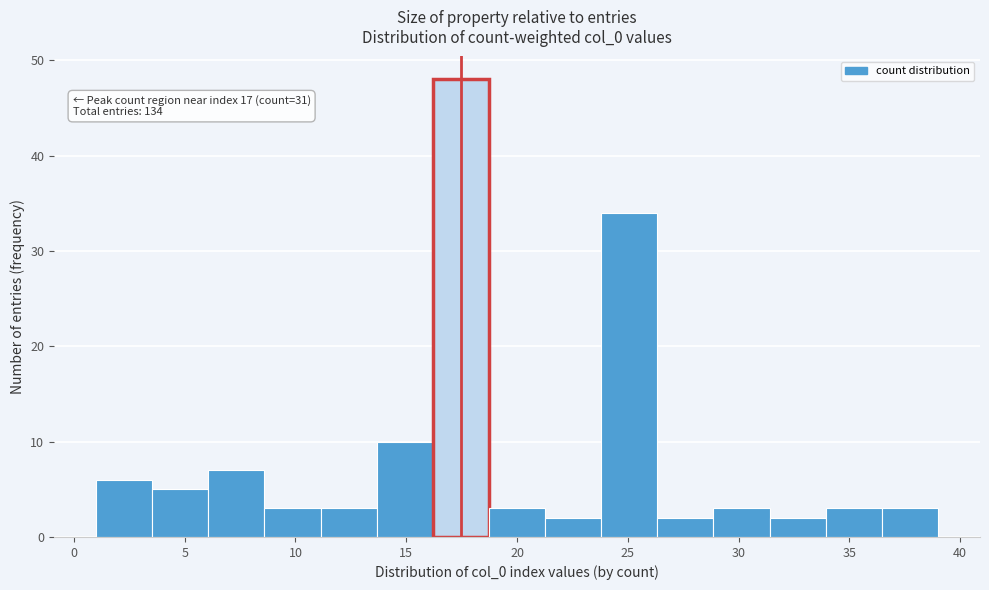

Over which range of the x-axis is the bar tallest?

16.0 to 18.5